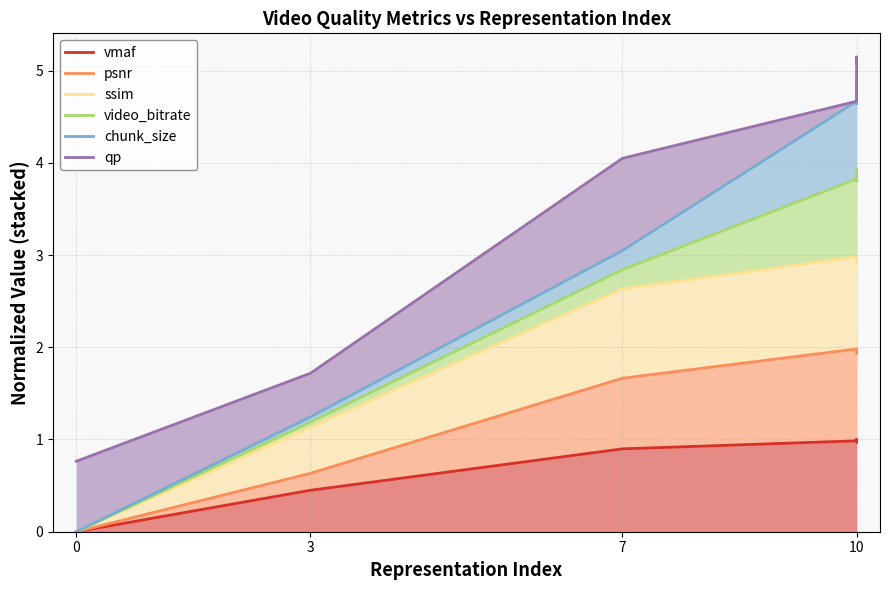

Between 7 and 3, which is larger?

7